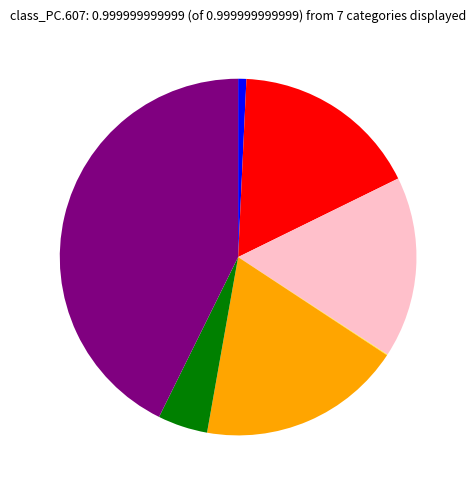

Is there a majority slice in this chart?

No